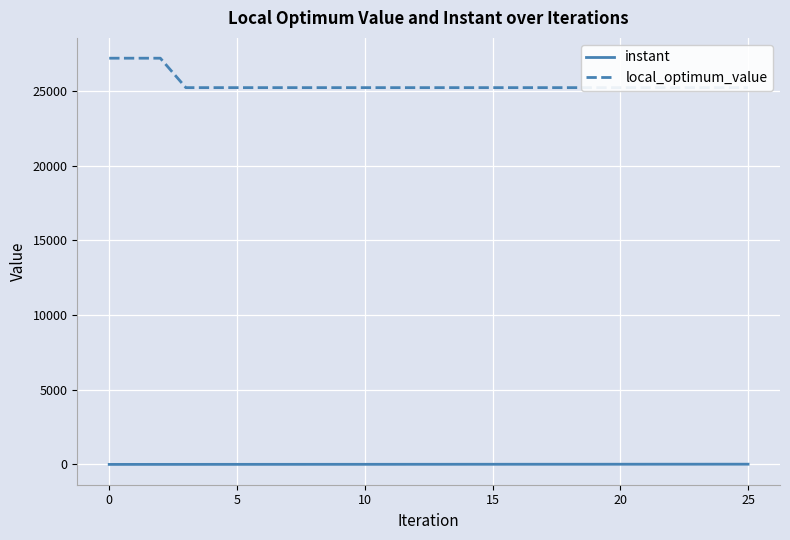

What are all the series names shown in the legend?

instant, local_optimum_value